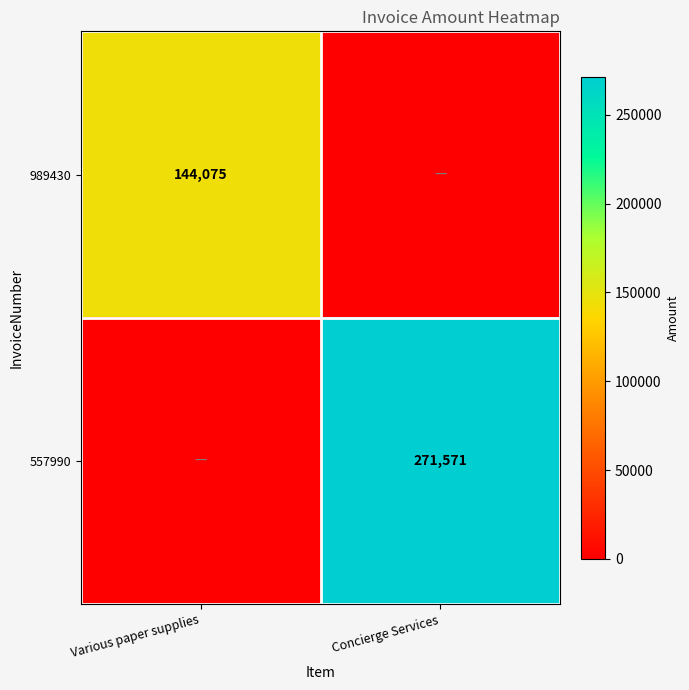

Is it true that 989430 equals 206268 at Various paper supplies?

False